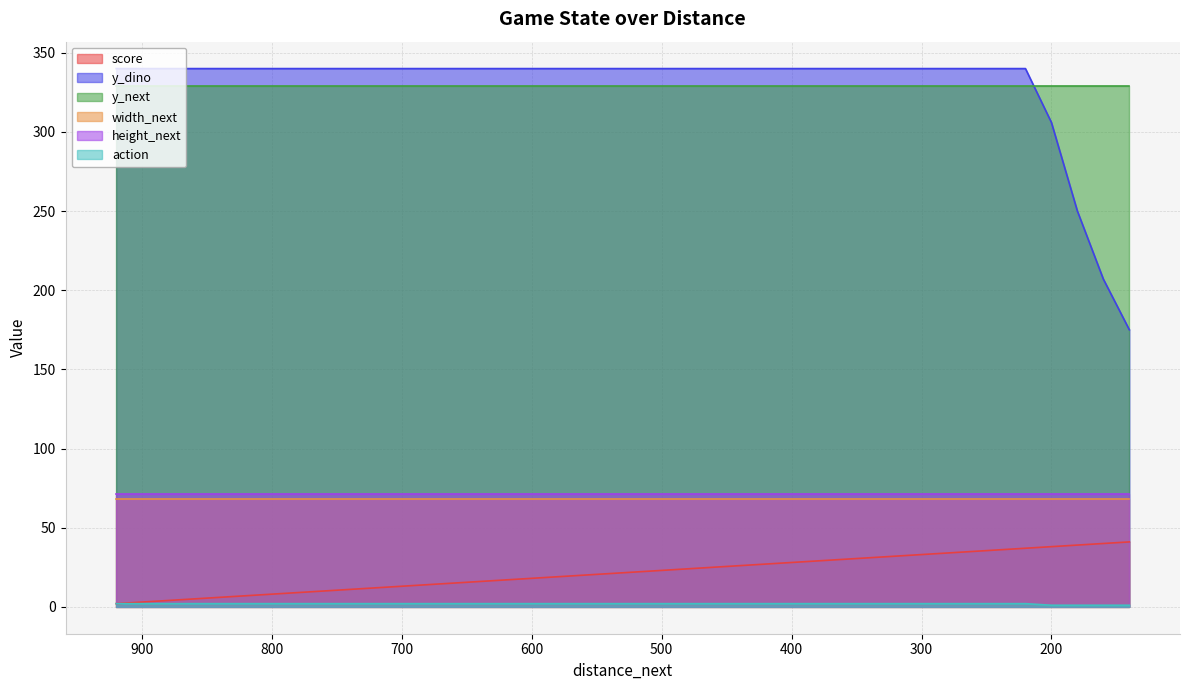

At which label is action closest to 1?

200